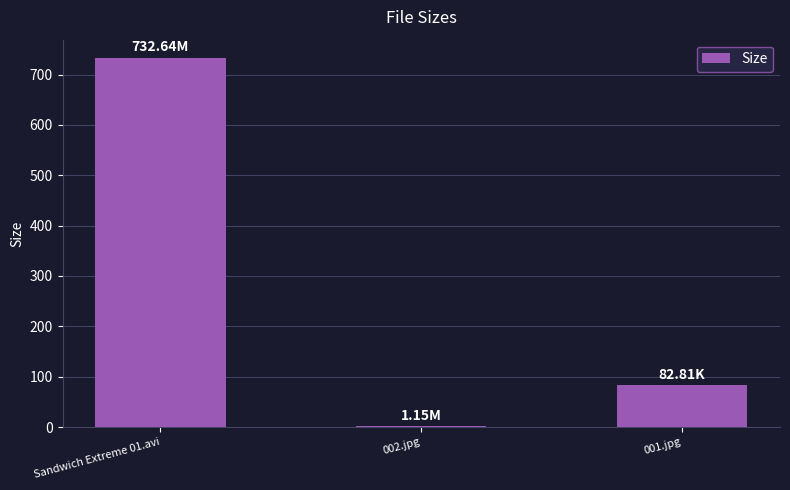

What is the sum of all values?

816.6